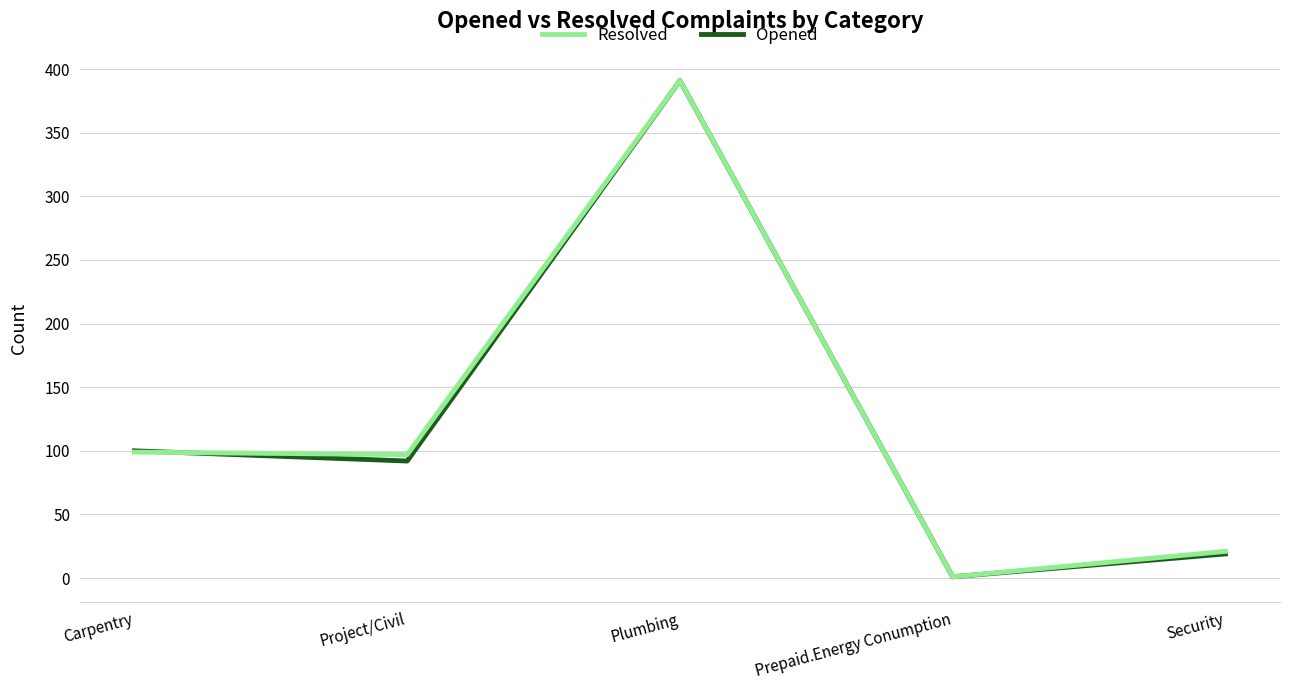

In Opened, how many points are lower than both neighbors (excluding endpoints)?

2